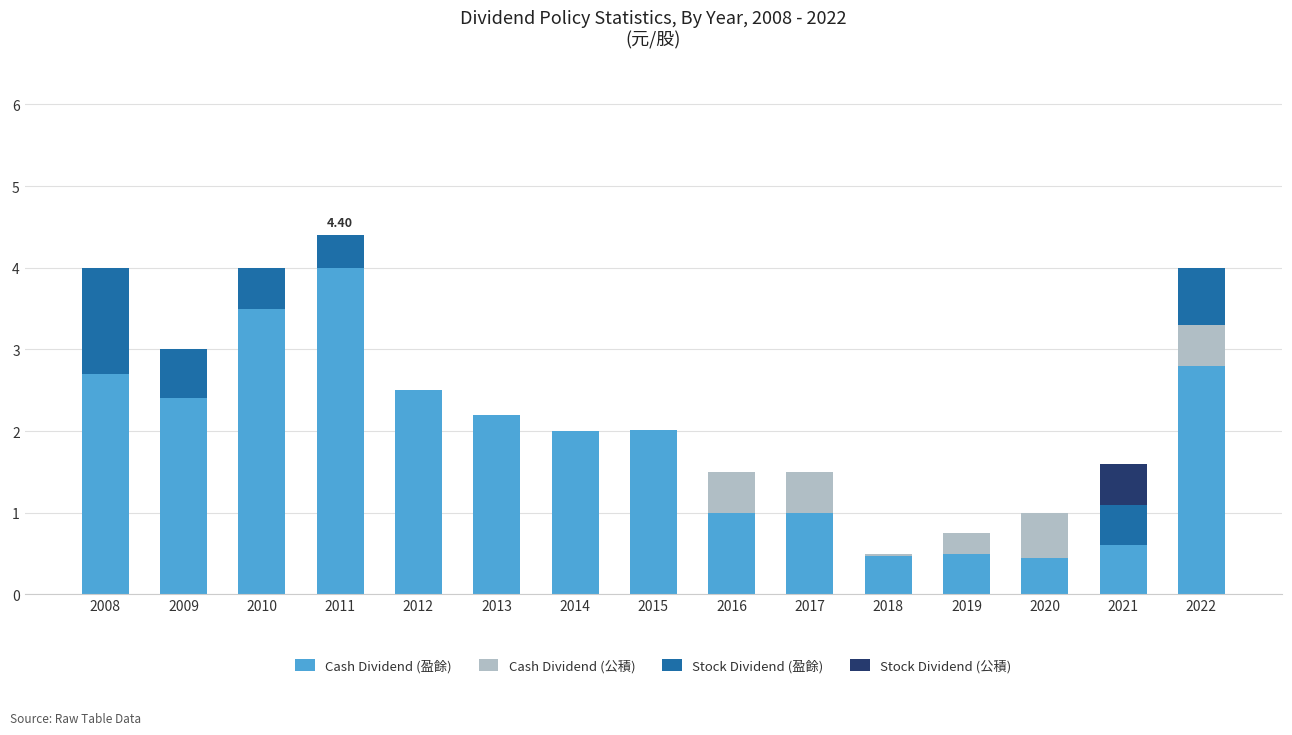

What are all the series names shown in the legend?

Cash Dividend (盈餘), Cash Dividend (公積), Stock Dividend (盈餘), Stock Dividend (公積)